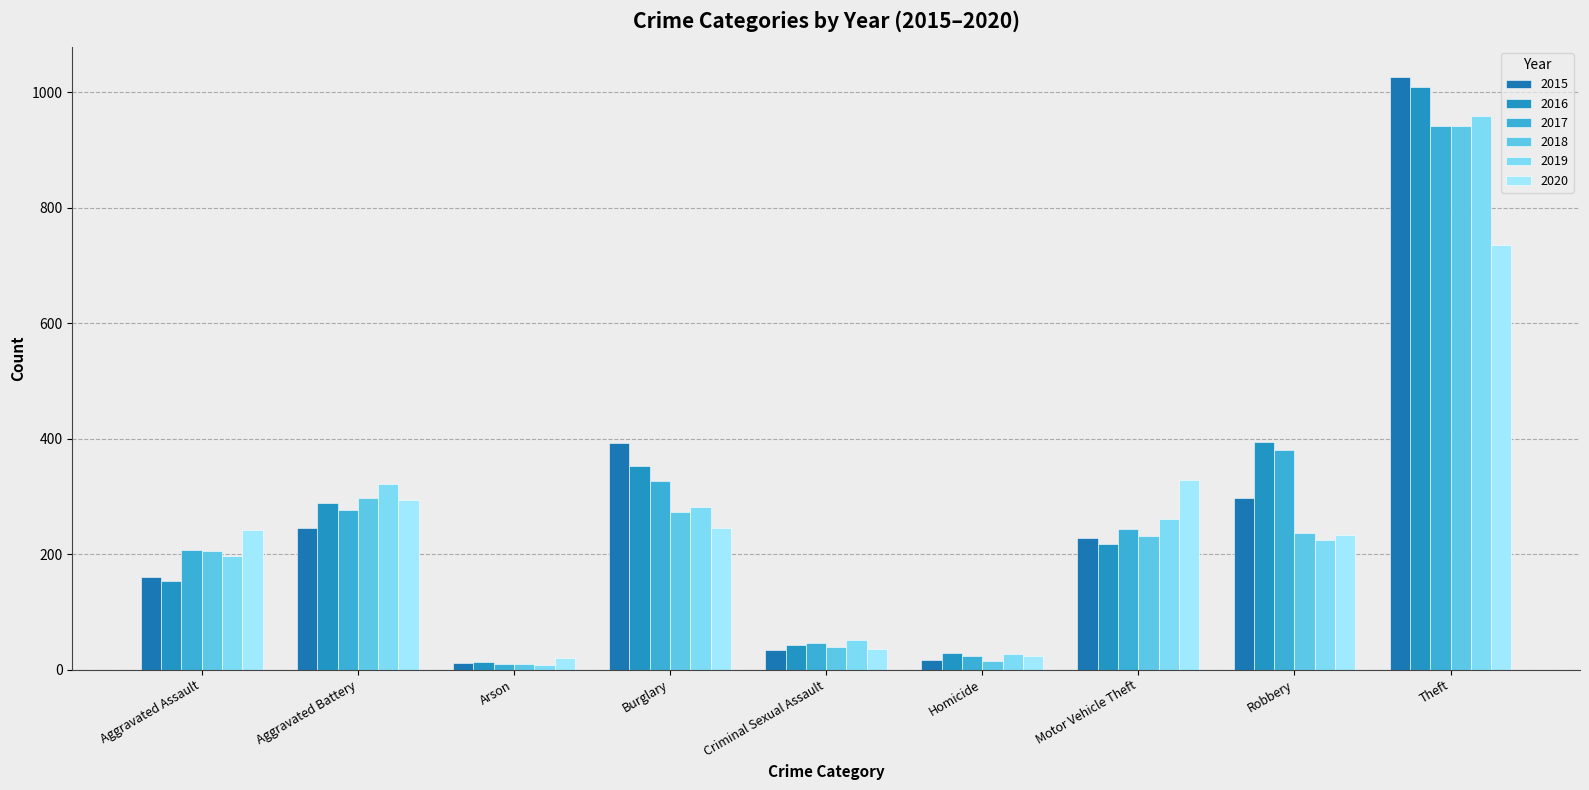

Which series changed the most between Arson and Homicide?

2019